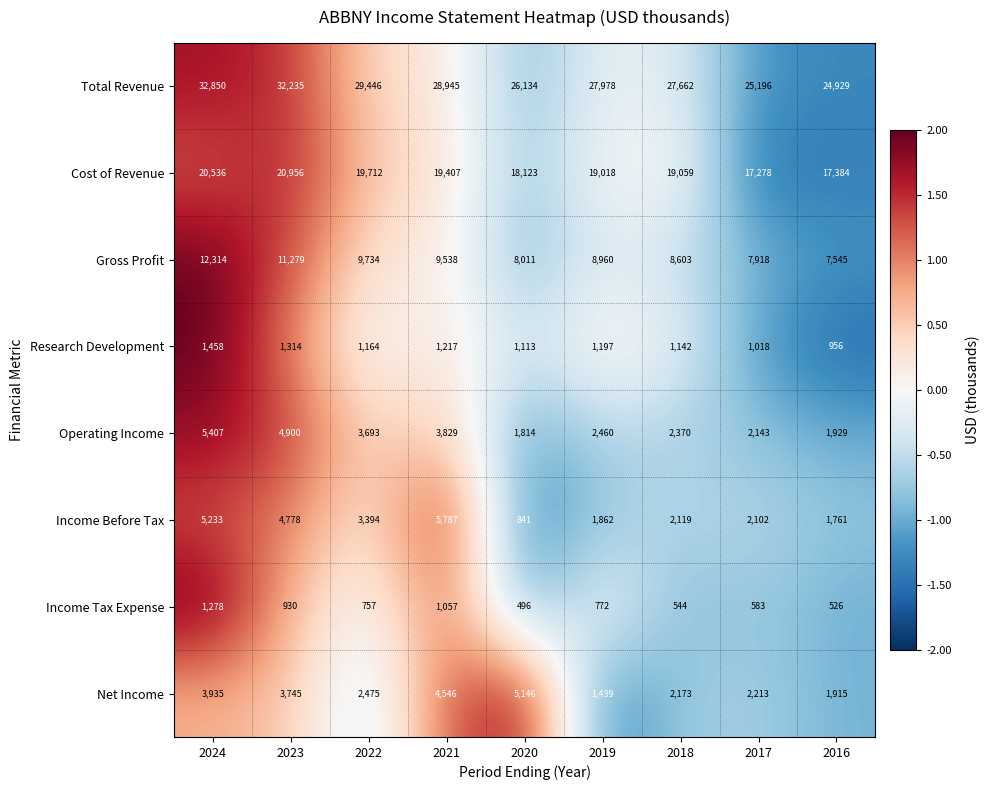

Is the value of Gross Profit at 2024 greater than the value of Net Income at 2019?

Yes